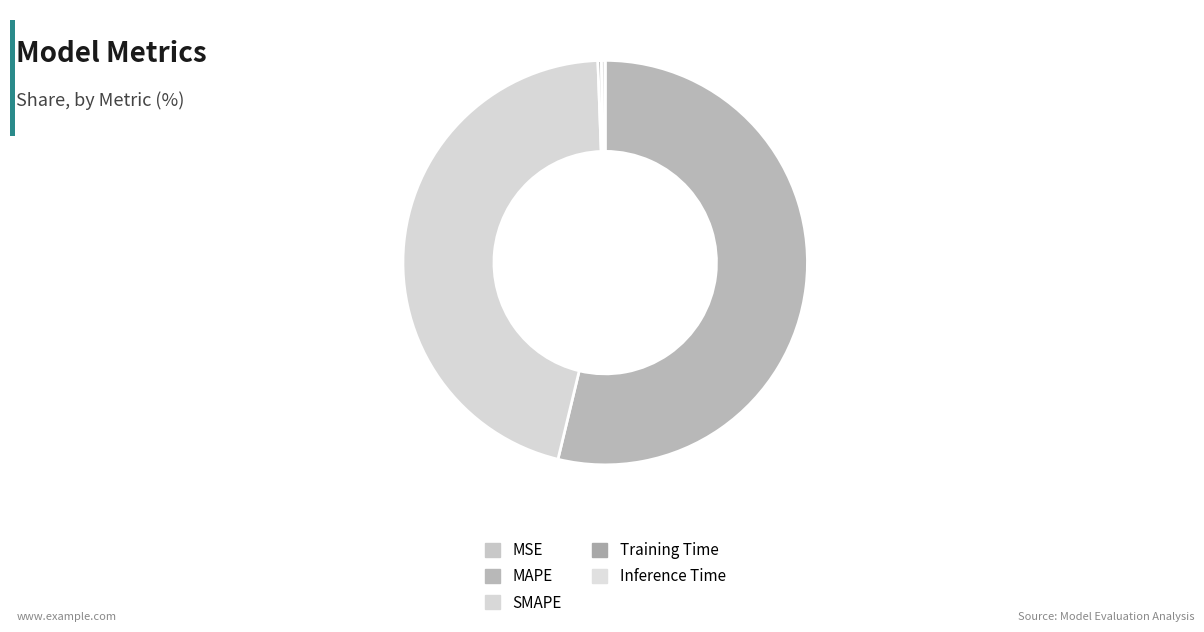

What is the total percentage of Inference Time and SMAPE?

46.0%